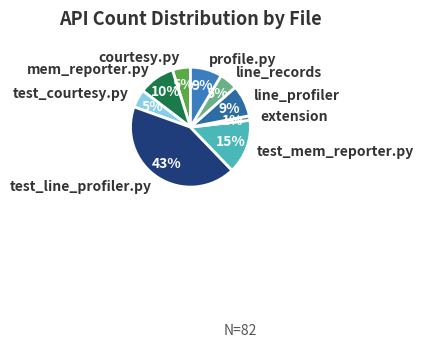

What is the largest slice in the pie chart?

test_line_profiler.py